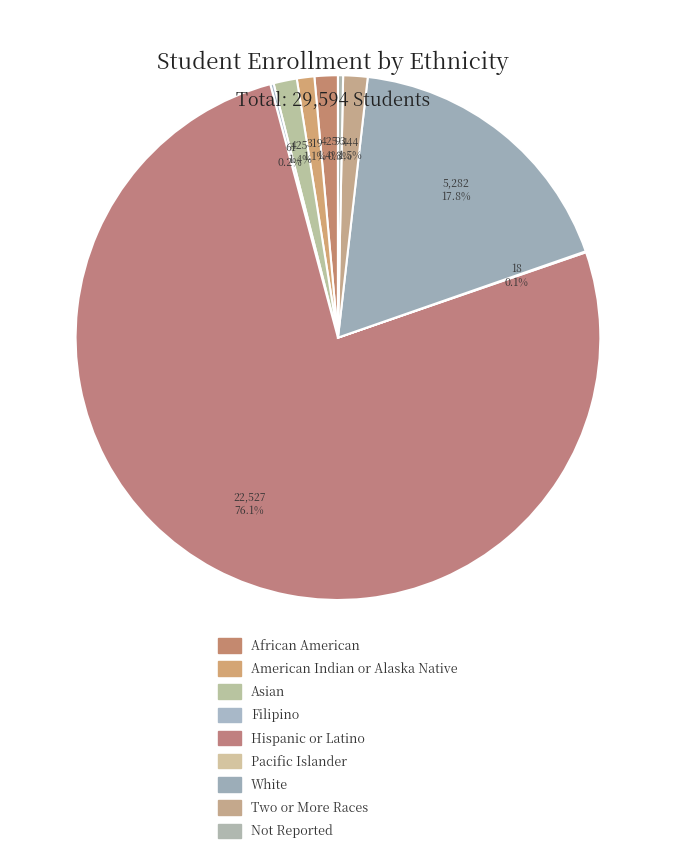

Which category has the biggest portion of the pie?

Hispanic or Latino